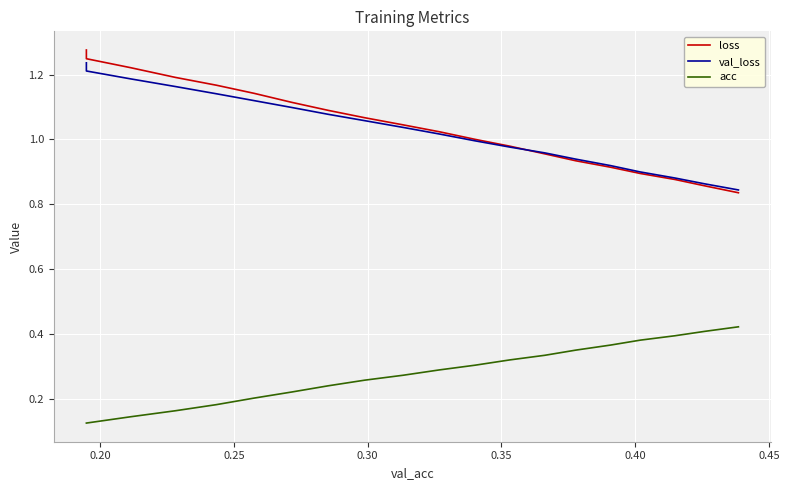

Which series has the largest range (max minus min)?

loss